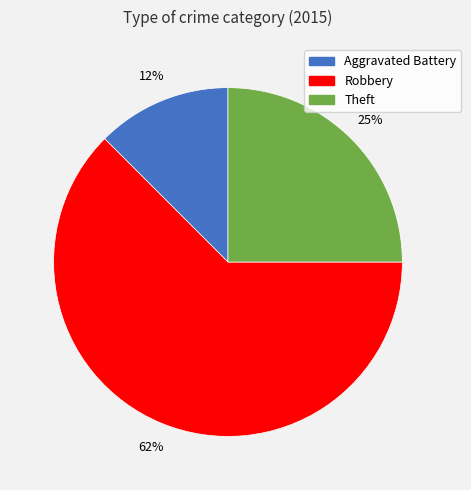

Do Theft and Aggravated Battery together represent more than half of the pie?

No